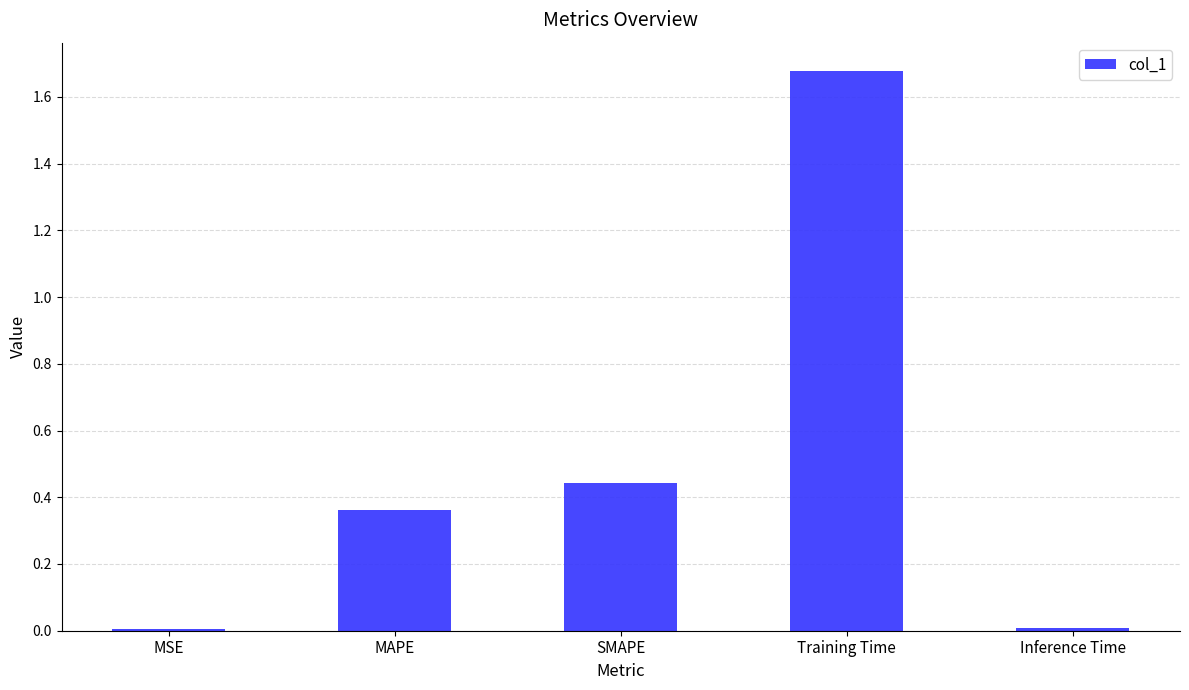

Which category has the highest value across all series?

Training Time